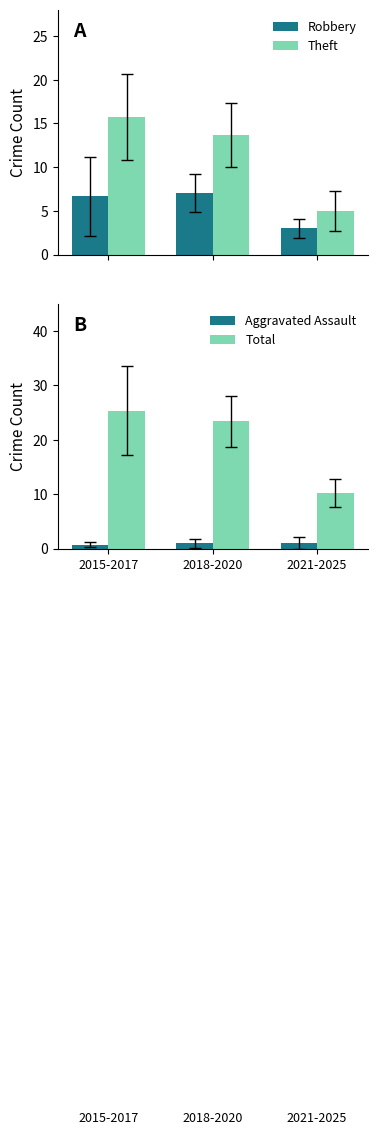

What is the spread (max minus min) of values at 2021-2025?

9.2